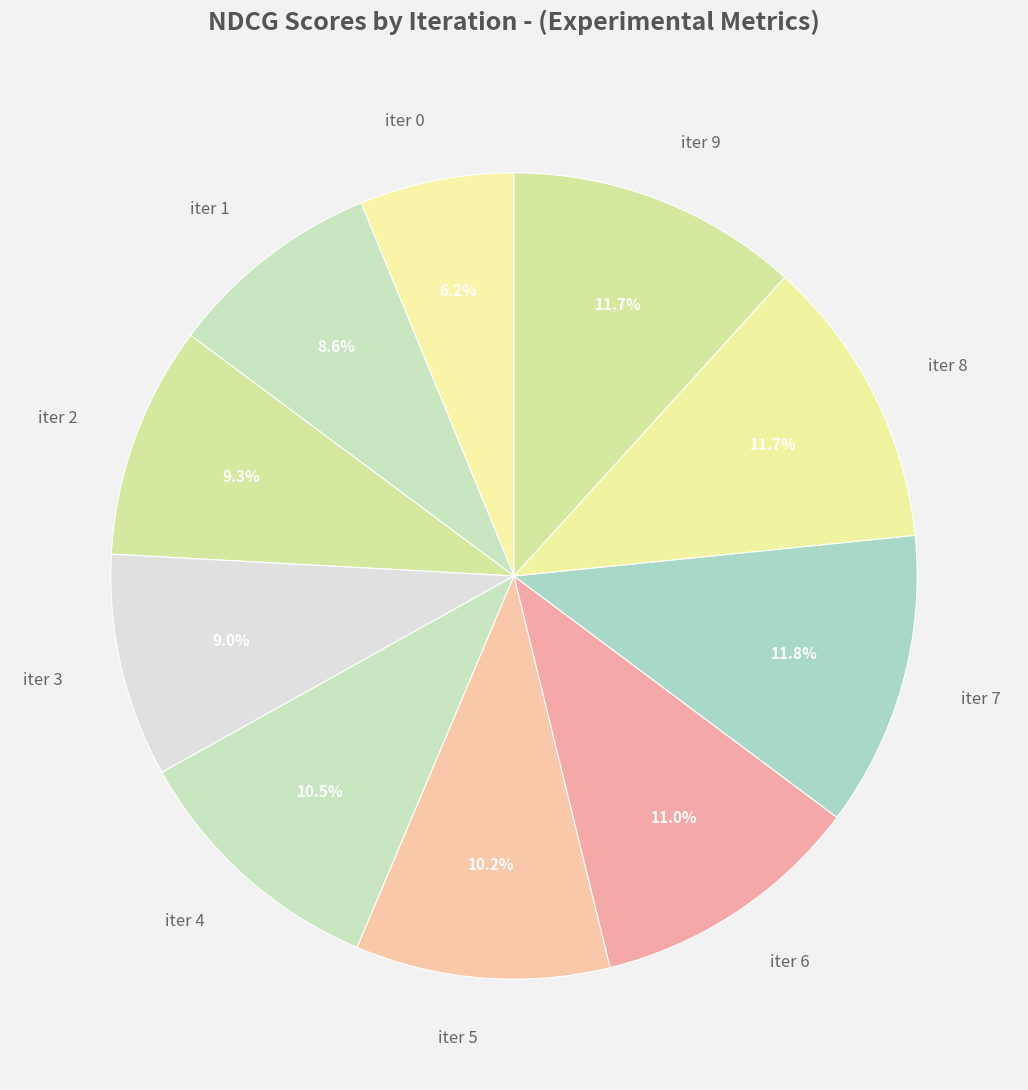

Count the number of slices in the pie.

10